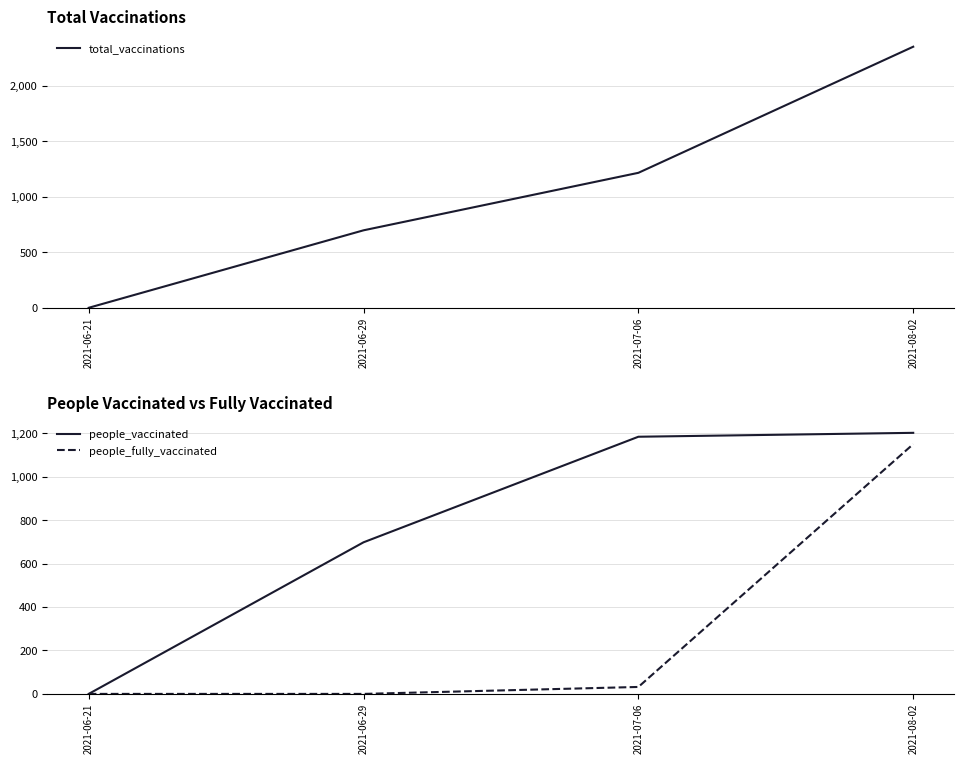

List the series in order of their overall mean, highest first.

total_vaccinations, people_vaccinated, people_fully_vaccinated